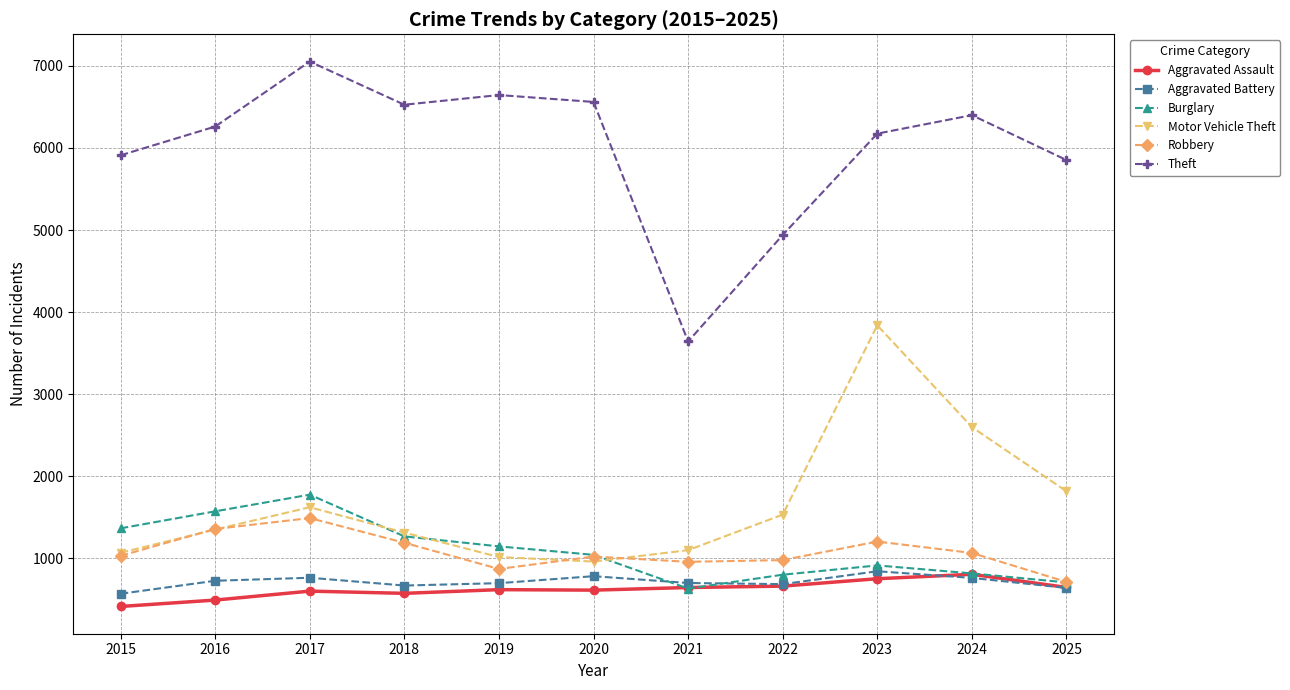

Which series changed the most between 2017 and 2022?

Theft